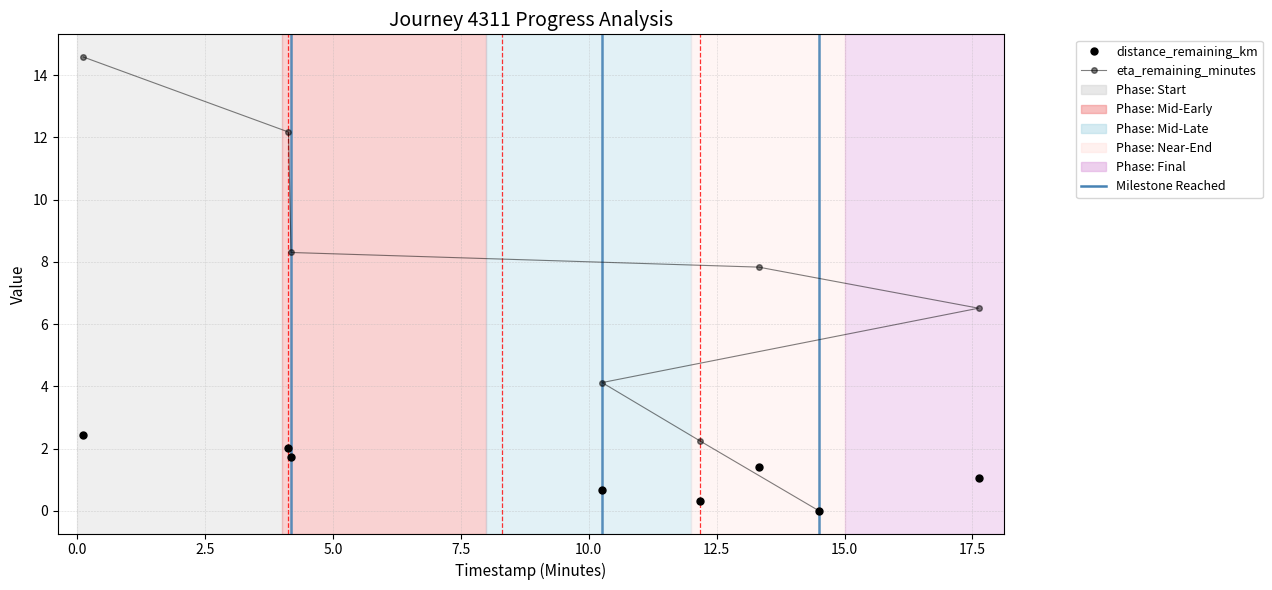

True or false: distance_remaining_km and eta_remaining_minutes intersect in this chart.

False